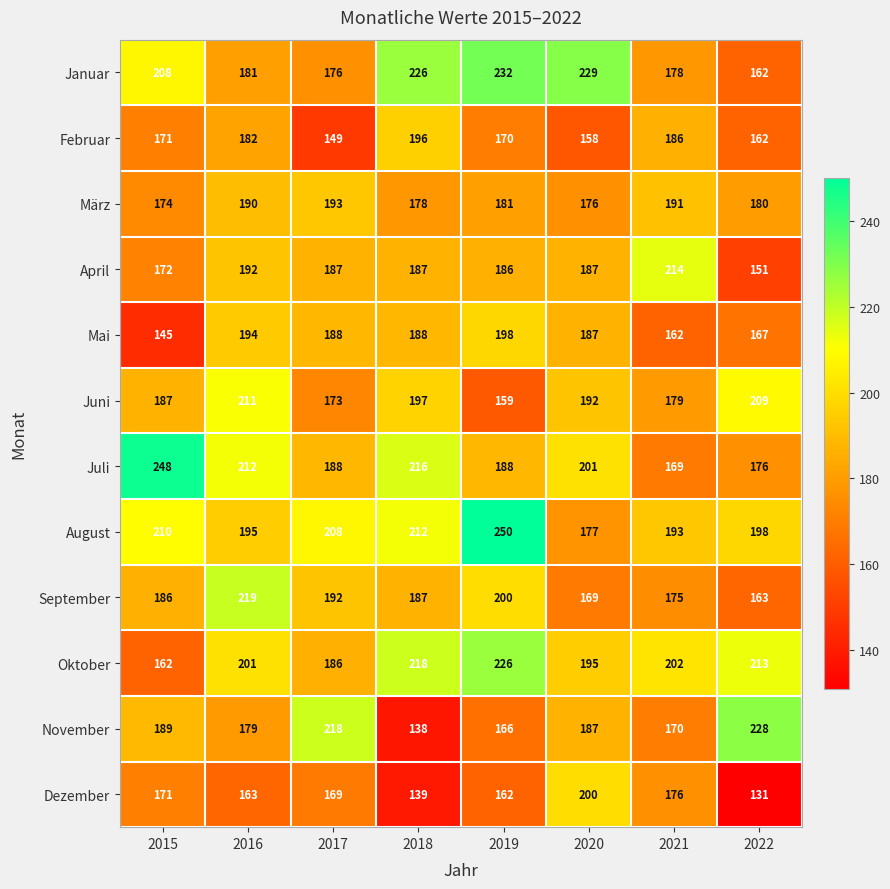

Rank the series at 2021 from lowest to highest value.

Mai, Juli, November, September, Dezember, Januar, Juni, Februar, März, August, Oktober, April